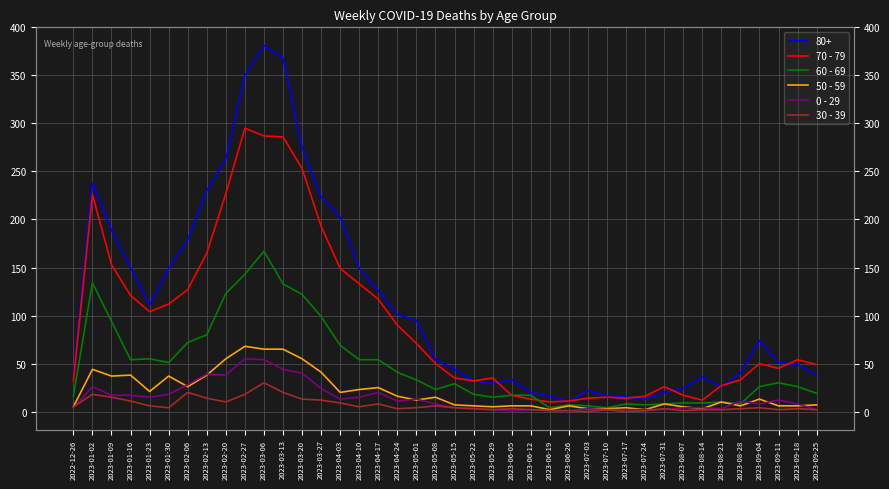

Between 2023-09-04 and 2023-05-22, which is larger?

2023-09-04